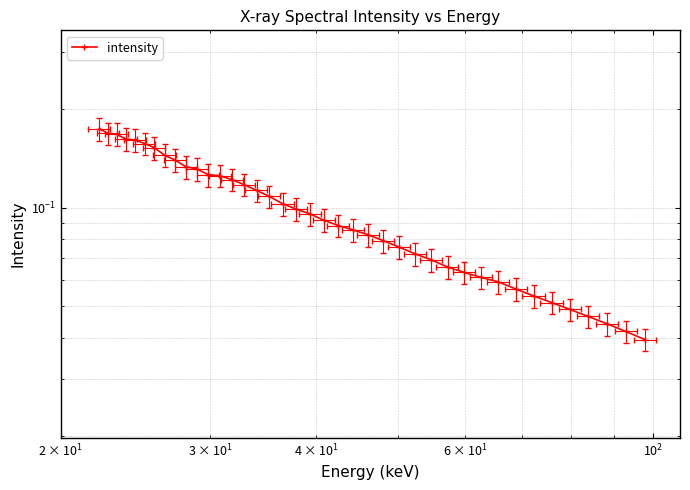

Does the chart have visible grid lines?

Yes